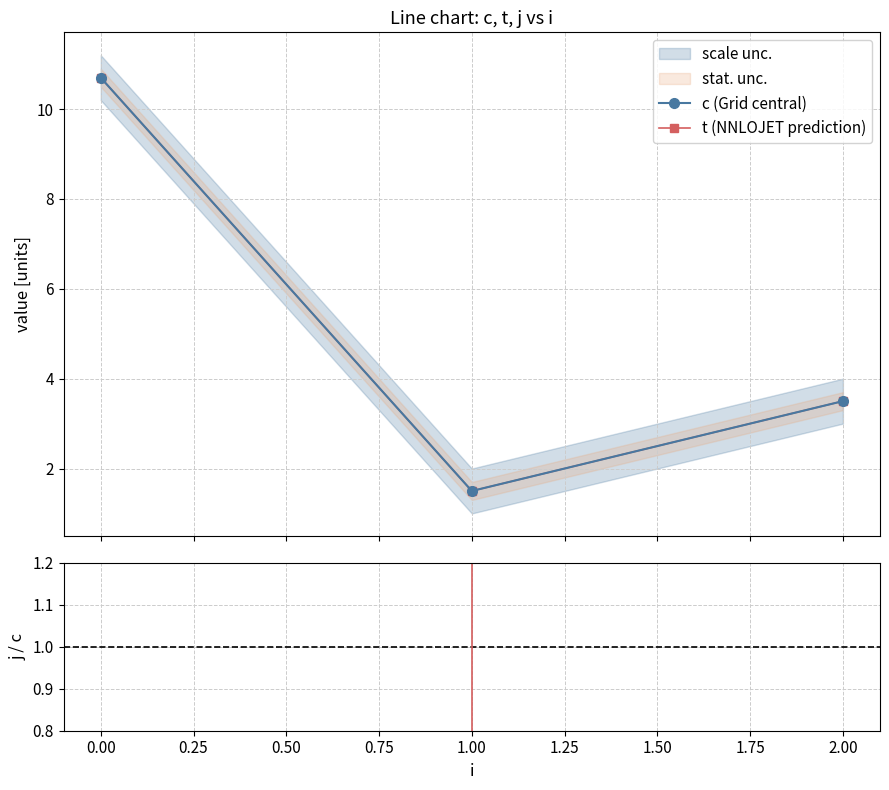

What is the sum of all t (NNLOJET prediction) values?

15.7